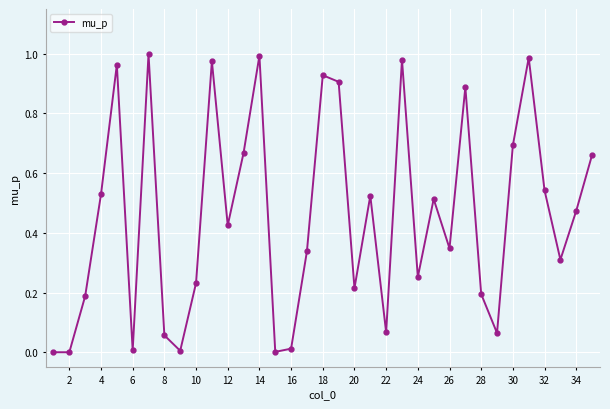

True or false: the data has more than 2 interior local peaks.

True